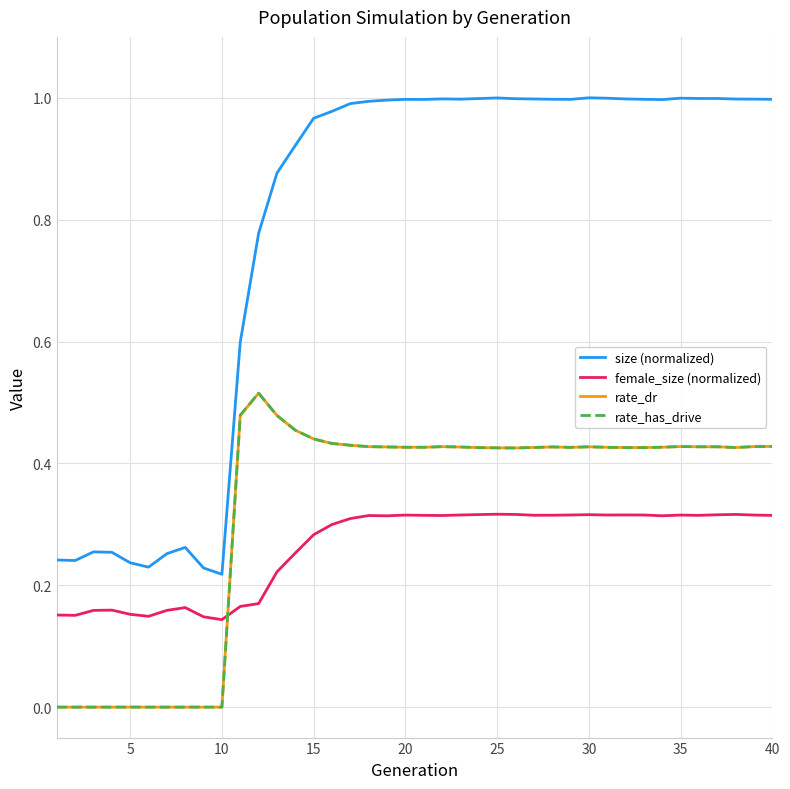

True or false: female_size (normalized) has more than 0 points higher than both neighbors.

True